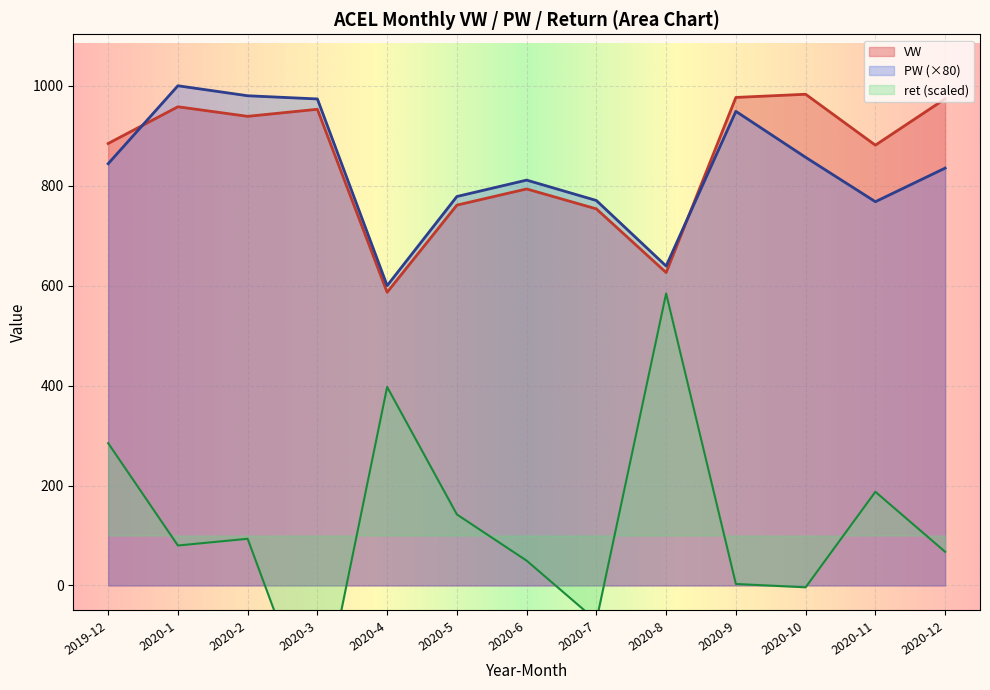

Reading left to right, list all the values displayed in this chart.

VW: 884.5	958.0	938.8	953.0	586.7	761.2	793.5	753.6	626.2	976.7	983.0	881.1	973.9
PW: 844.0	1000.0	980.0	973.6	600.0	778.4	811.2	770.4	639.2	948.8	856.8	768.0	835.2